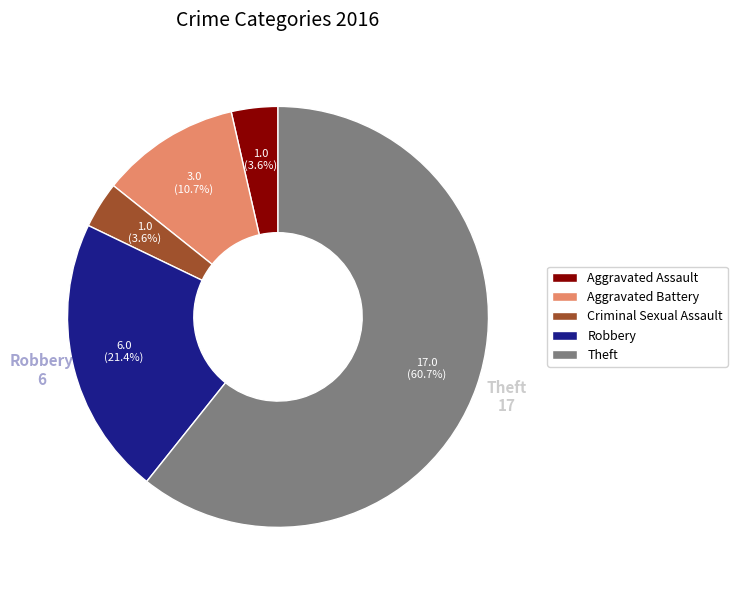

Is it true that Robbery is 27% of the pie?

False